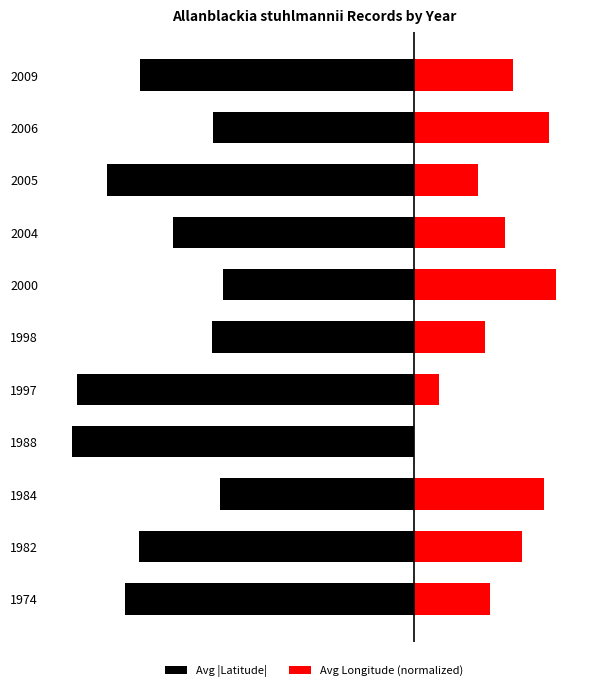

Reading left to right, extract all data points from this chart.

Avg |Latitude|: -7.2	-6.9	-4.9	-8.6	-8.5	-5.1	-4.8	-6.0	-7.7	-5.1	-6.9
Avg Longitude (normalized): 1.9	2.7	3.2	0.0	0.6	1.8	3.5	2.3	1.6	3.4	2.5